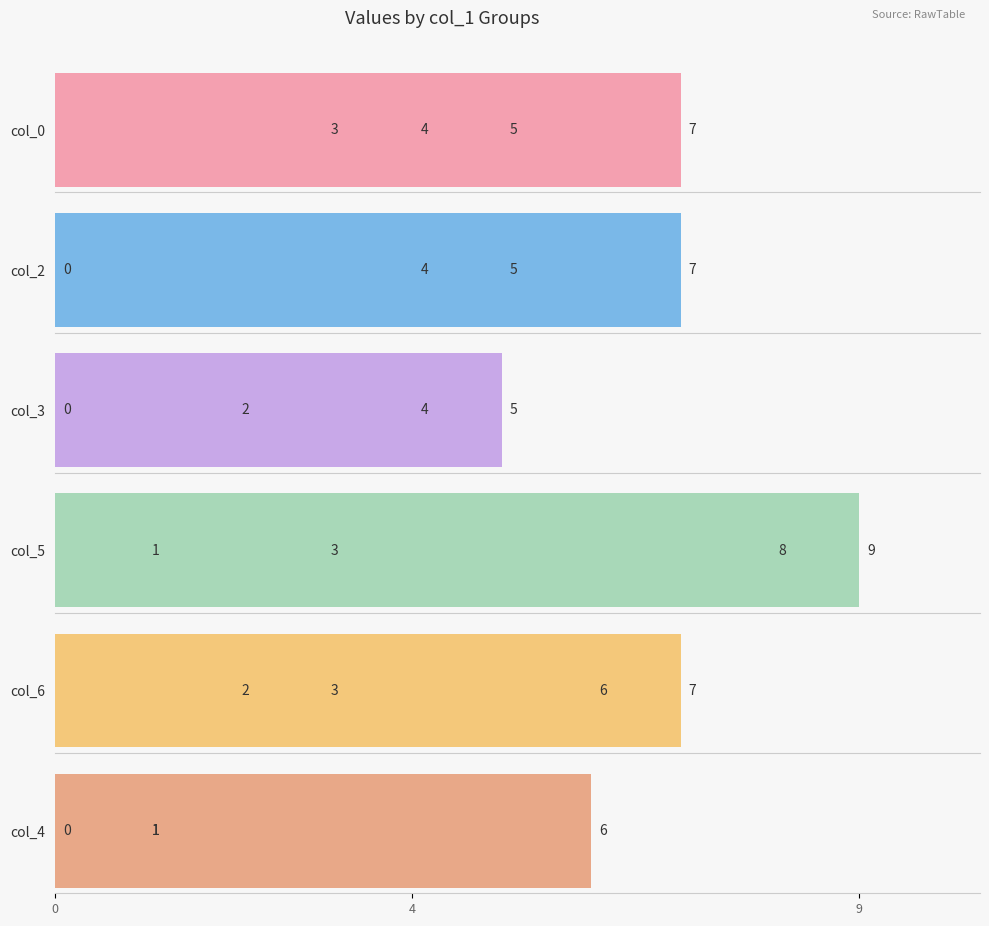

Reading left to right, transcribe all the data shown in this chart.

col_0: 3	7	4	5
col_2: 0	4	7	5
col_3: 0	4	5	2
col_5: 9	8	3	1
col_6: 3	2	6	7
col_4: 0	1	6	1